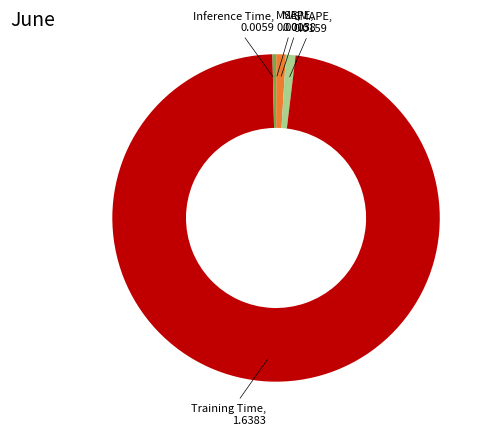

Which has a higher value, Inference Time or Training Time?

Training Time